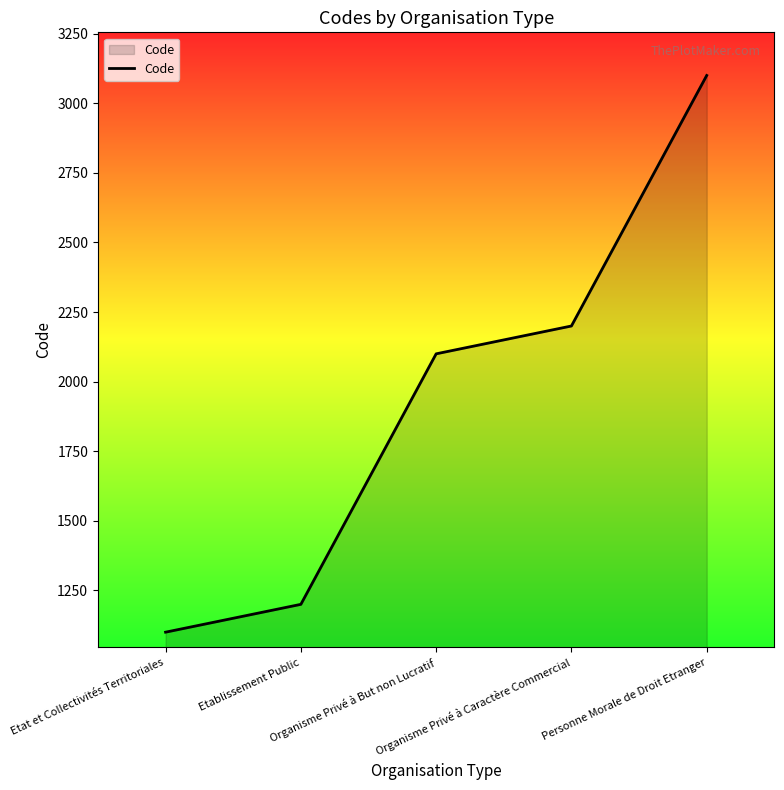

Where is the data nearest to the value 2100?

Organisme Privé à But non Lucratif